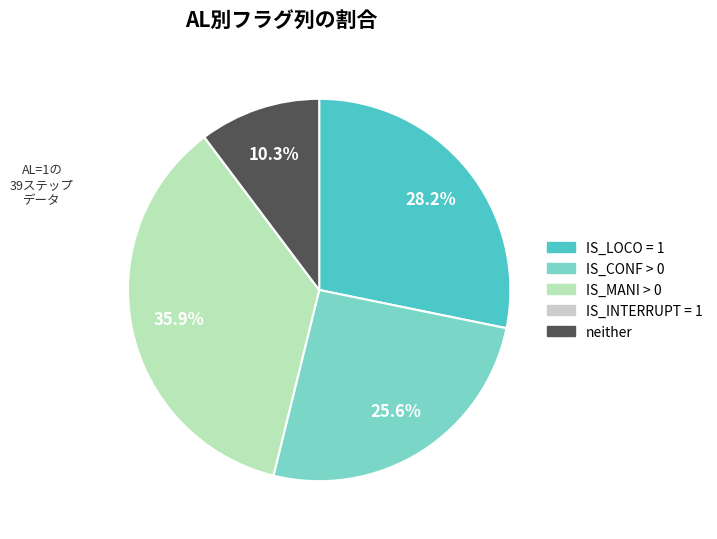

To the nearest percent, what is the average slice percentage?

20%